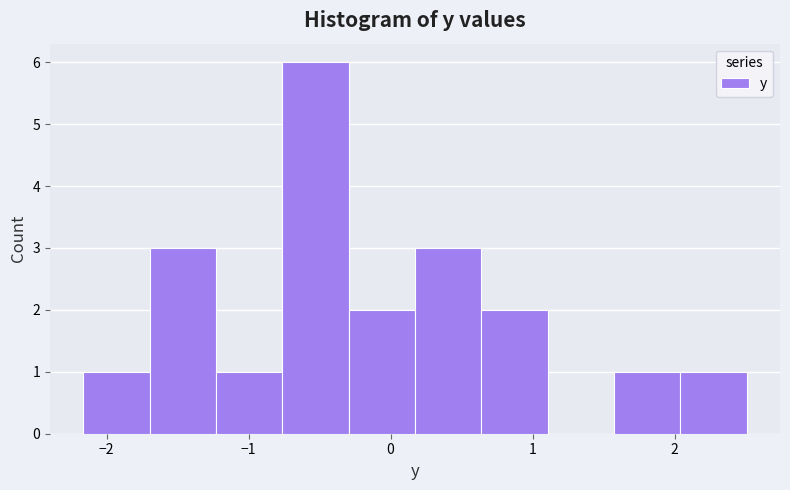

Reading left to right, transcribe this chart: for each bar, give the range it covers on the x-axis and its height. Neither the bar edges nor the heights are printed on the chart, so give them approximately, as read against the axes.

-2.2 to -1.7: 1
-1.7 to -1.2: 3
-1.2 to -0.8: 1
-0.8 to -0.3: 6
-0.3 to 0.2: 2
0.2 to 0.6: 3
0.6 to 1.1: 2
1.1 to 1.6: 0
1.6 to 2.0: 1
2.0 to 2.5: 1